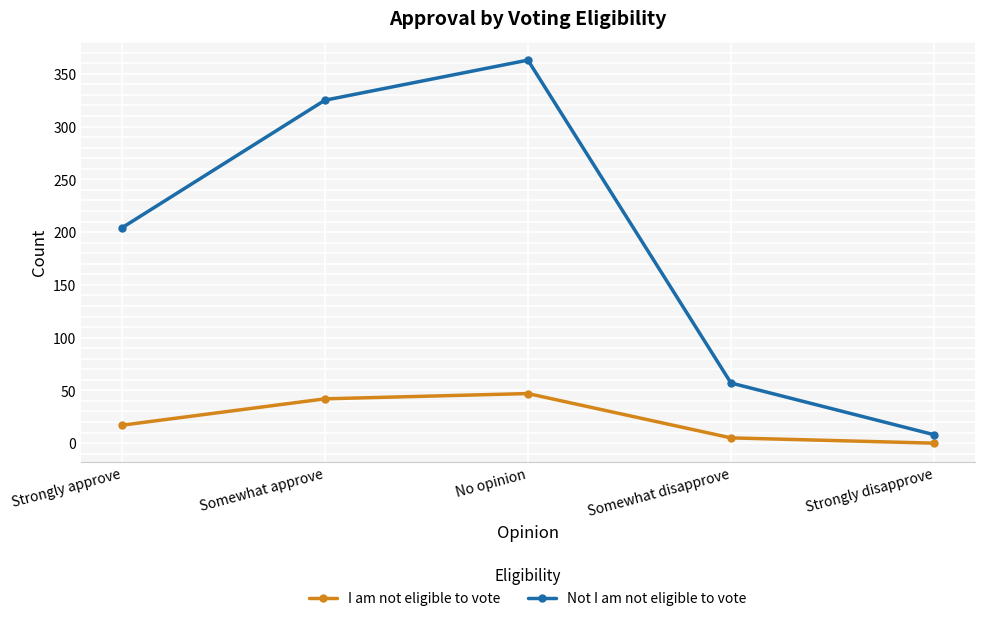

Reading left to right, extract all data points from this chart.

I am not eligible to vote: Strongly approve=17	Somewhat approve=42	No opinion=47	Somewhat disapprove=5	Strongly disapprove=0
Not I am not eligible to vote: Strongly approve=204	Somewhat approve=325	No opinion=363	Somewhat disapprove=57	Strongly disapprove=8